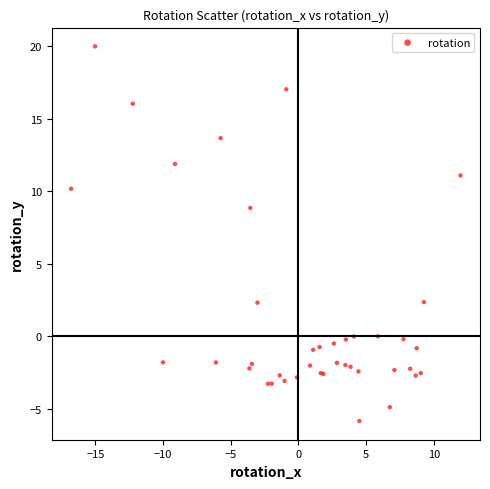

What Y value in the scatter plot is closest to 7?

8.9